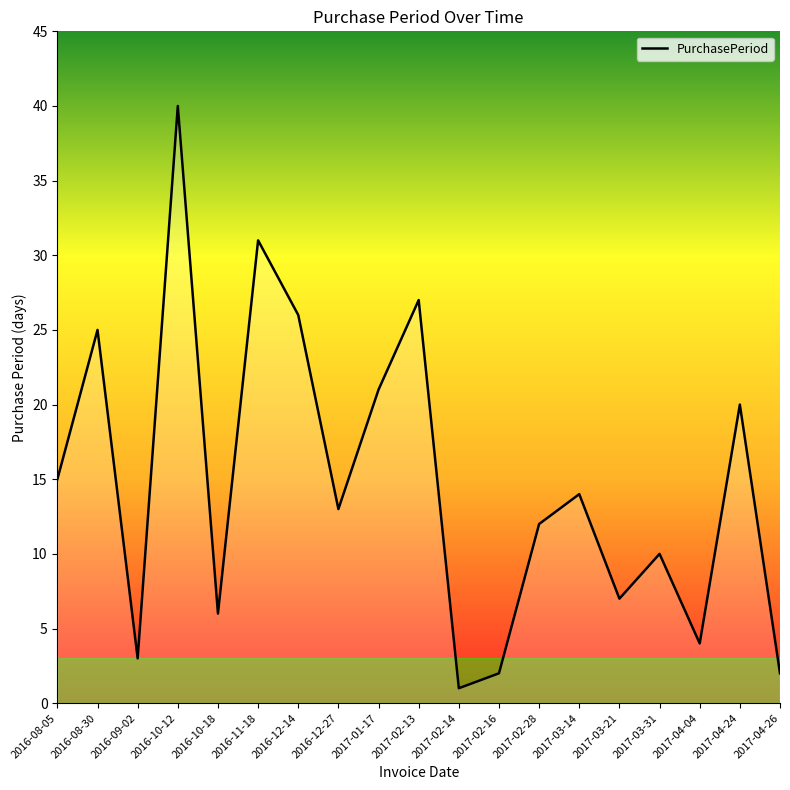

What is the difference between the values at 2016-12-14 and 2017-02-16?

24